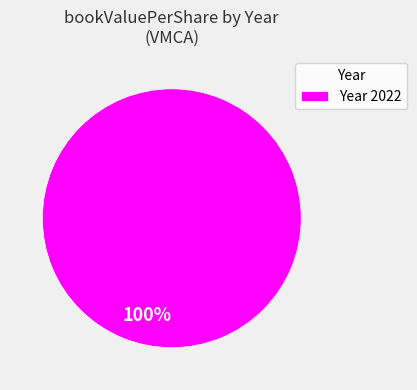

To the nearest percent, what percentage of the pie is 100%?

100%